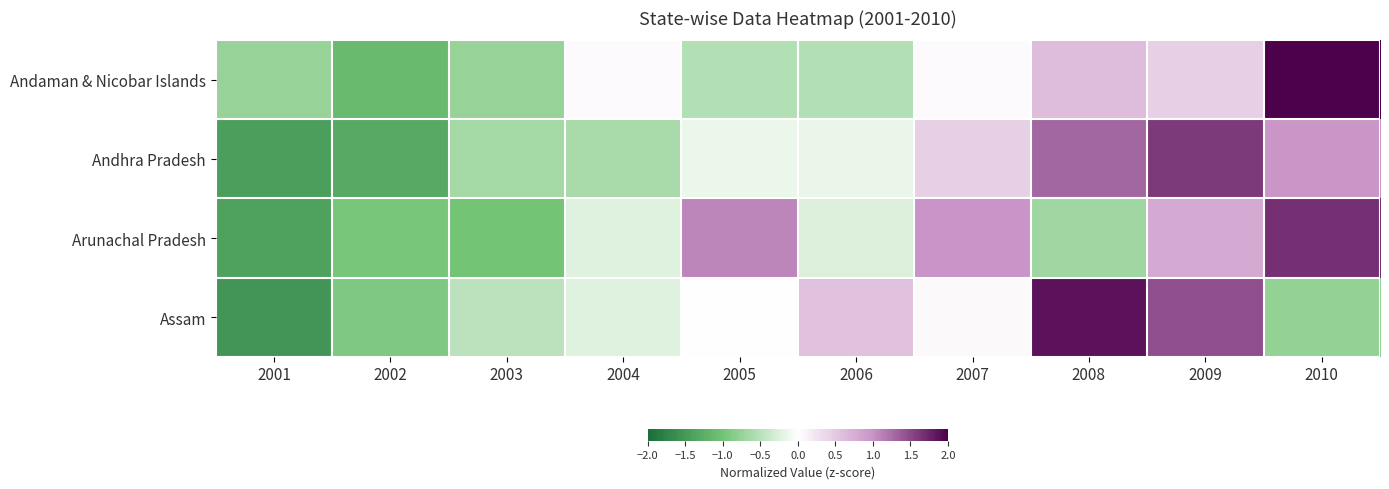

Reading right to left, what are all the values shown in this chart?

Andaman & Nicobar Islands: 2010=2.6	2009=0.4	2008=0.6	2007=0.0	2006=-0.5	2005=-0.5	2004=0.0	2003=-0.7	2002=-1.1	2001=-0.7
Andhra Pradesh: 2010=1.0	2009=1.6	2008=1.3	2007=0.4	2006=-0.2	2005=-0.1	2004=-0.6	2003=-0.7	2002=-1.3	2001=-1.4
Arunachal Pradesh: 2010=1.7	2009=0.8	2008=-0.7	2007=1.0	2006=-0.3	2005=1.1	2004=-0.2	2003=-1.0	2002=-1.0	2001=-1.4
Assam: 2010=-0.8	2009=1.5	2008=1.9	2007=0.0	2006=0.6	2005=0.0	2004=-0.2	2003=-0.5	2002=-0.9	2001=-1.5